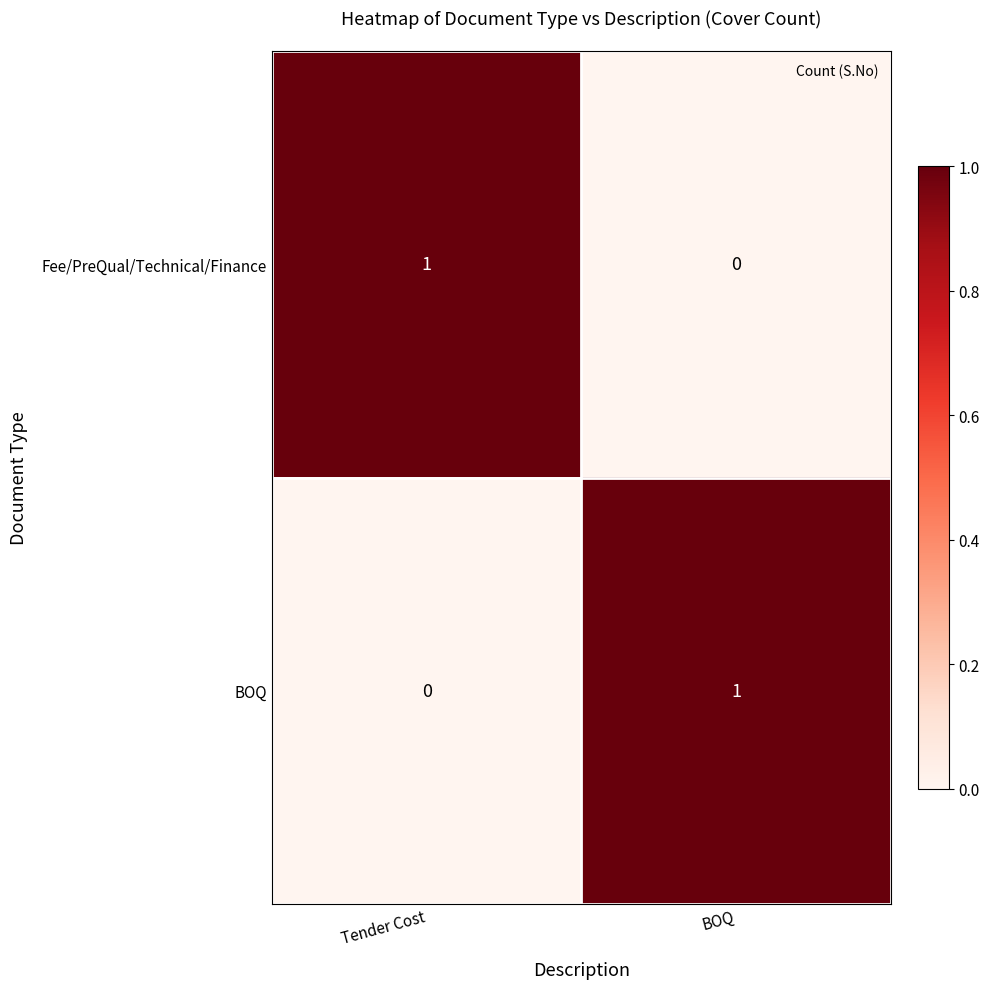

Reading left to right, transcribe all the data shown in this chart.

Fee/PreQual/Technical/Finance: Tender Cost=1	BOQ=0
BOQ: Tender Cost=0	BOQ=1